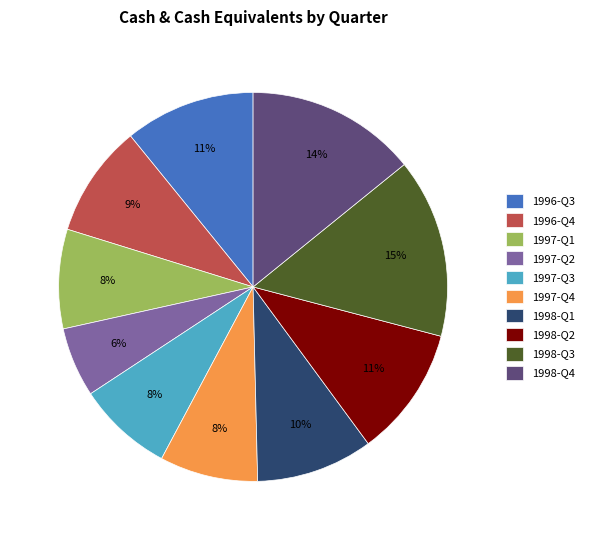

Count the number of slices in the pie.

10